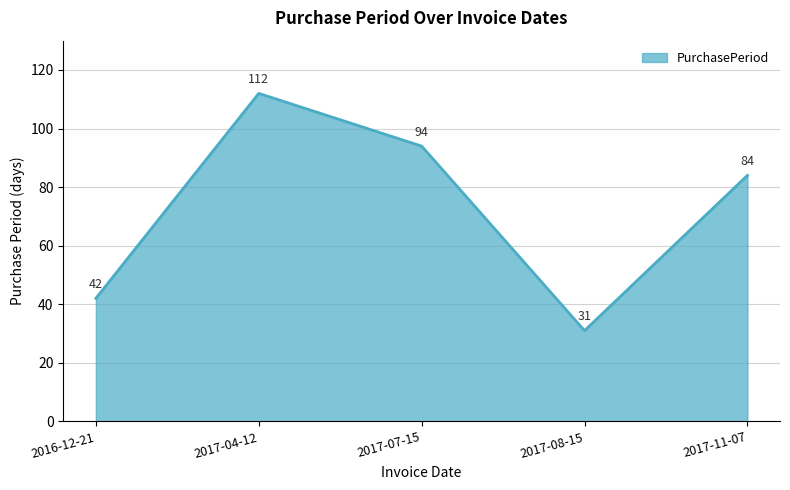

List the labels in order of value, smallest first.

2017-08-15, 2016-12-21, 2017-11-07, 2017-07-15, 2017-04-12